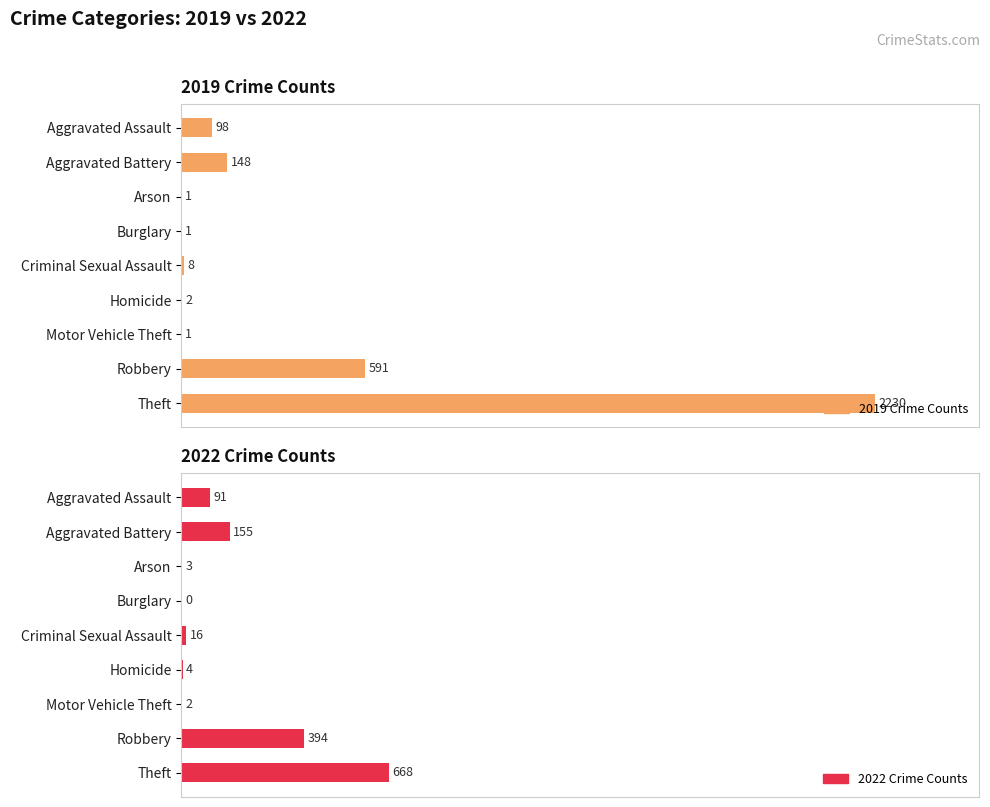

Rank the series at Aggravated Assault from highest to lowest value.

2019 Crime Counts, 2022 Crime Counts